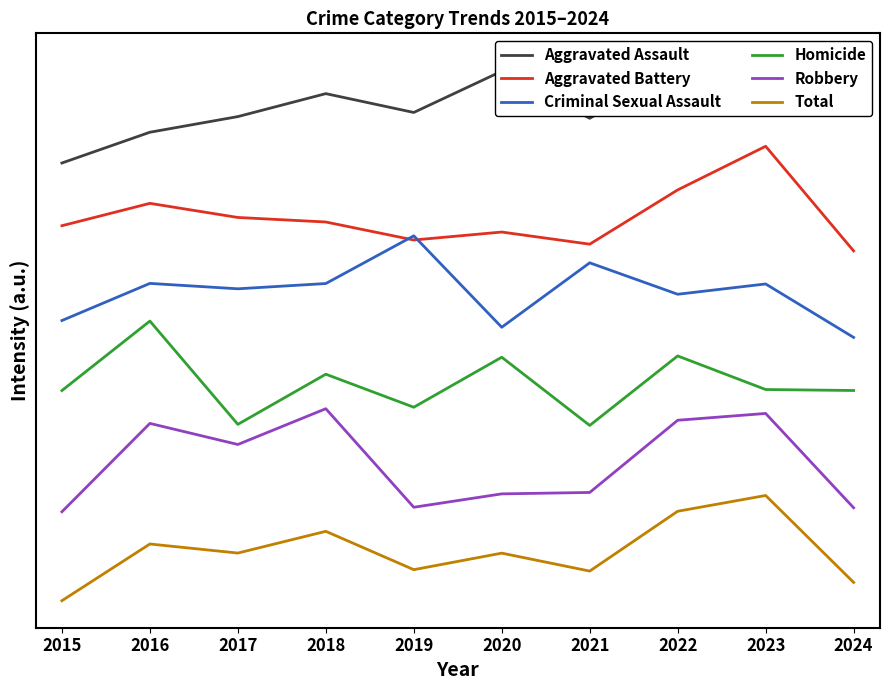

At which category is the sum across all series the highest?

2023